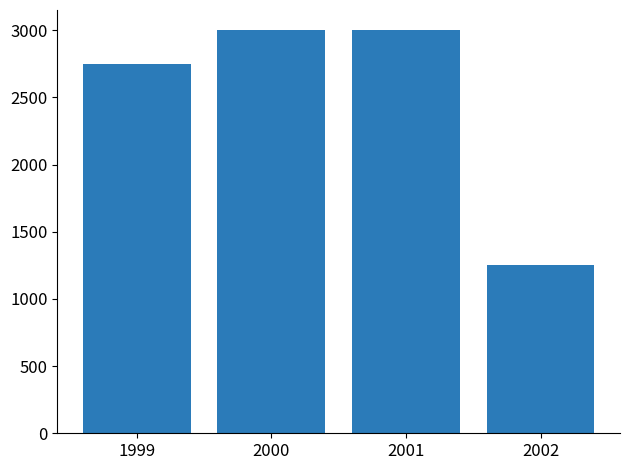

What value does the data have at 2000?

3000